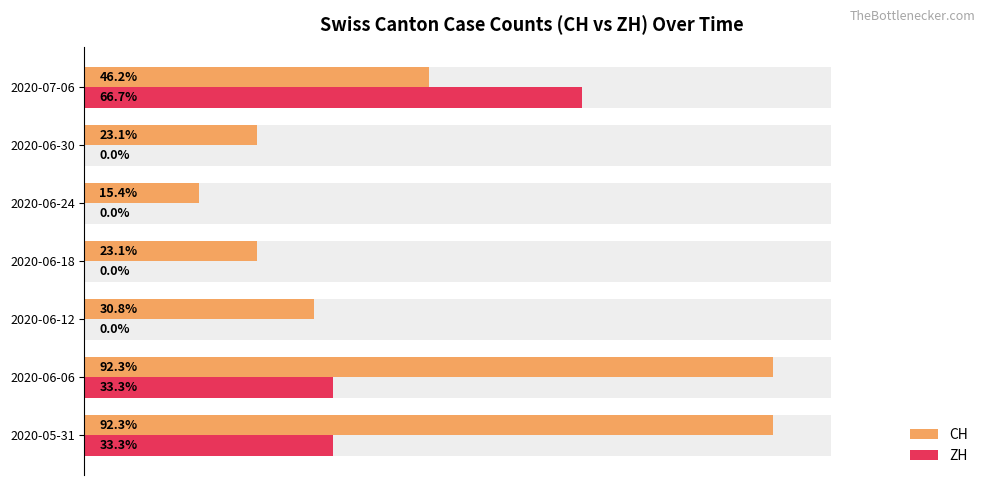

At how many categories does at least one series exceed 39?

3